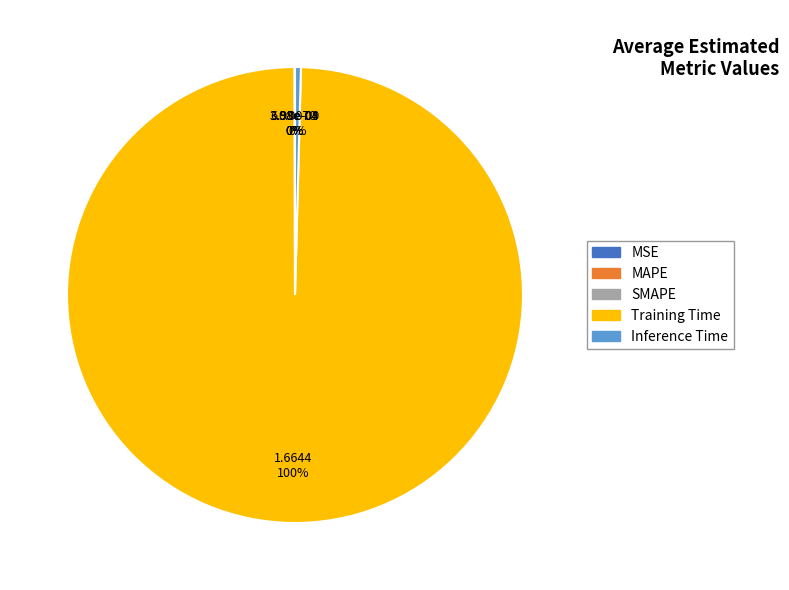

Is it true that Inference Time is 0% of the pie?

True